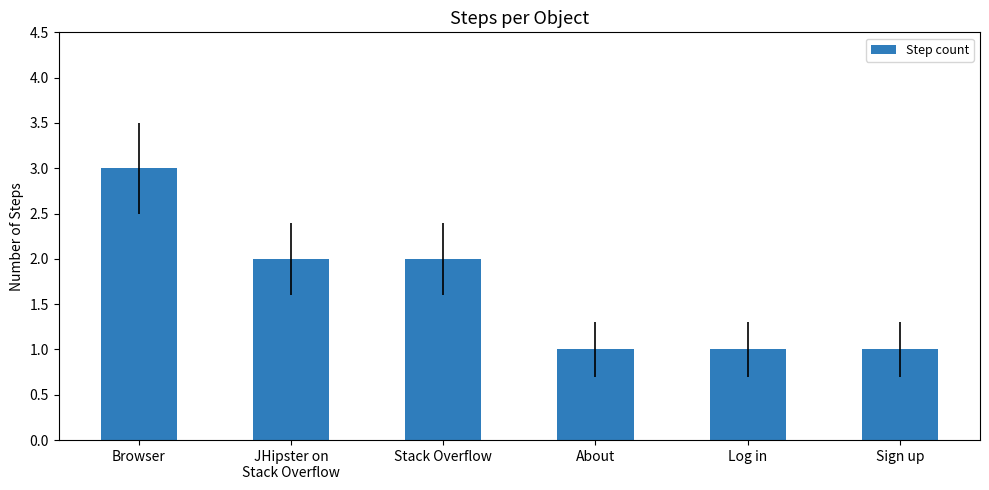

What is the minimum value shown in the chart?

1